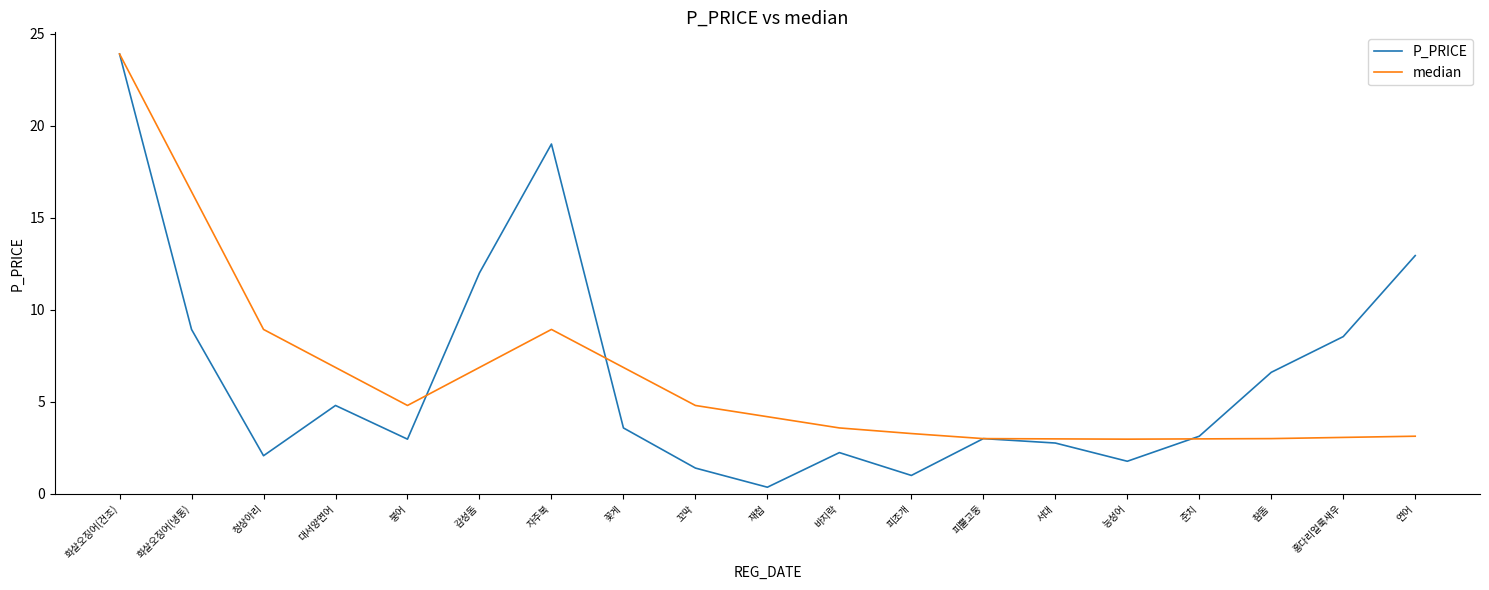

Rank the series at 연어 from highest to lowest value.

P_PRICE, median